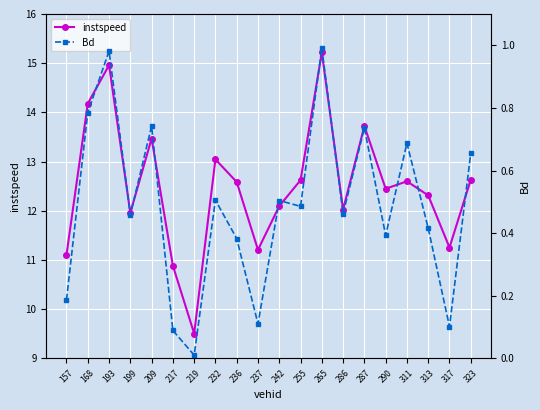

At which label is Bd closest to 0?

219